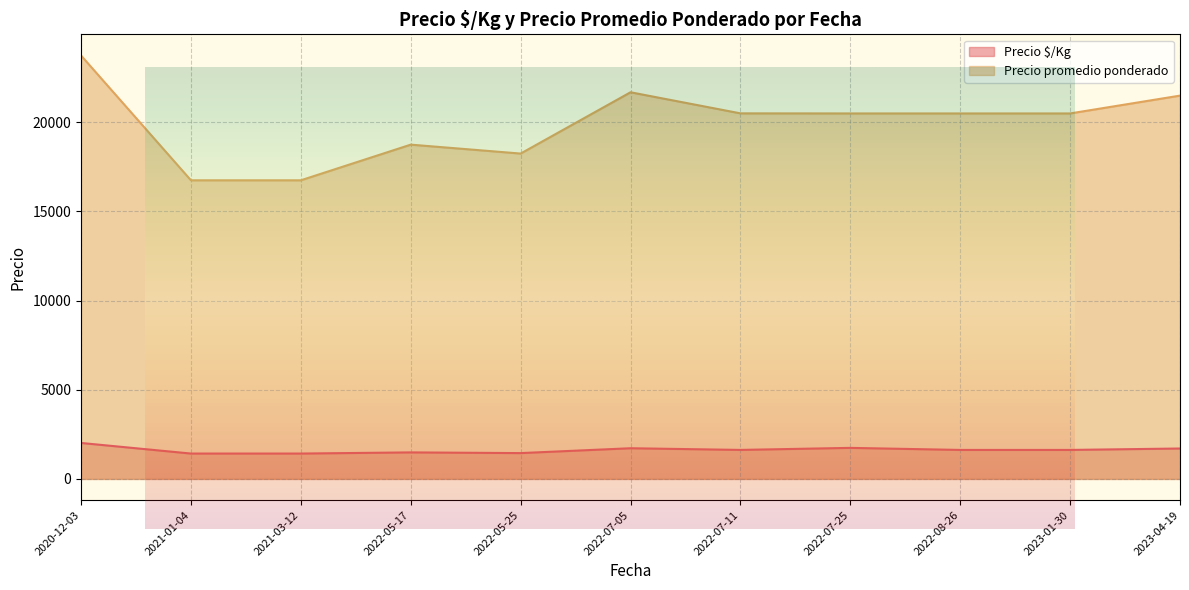

What is the total value across all series at 2022-08-26?

22550